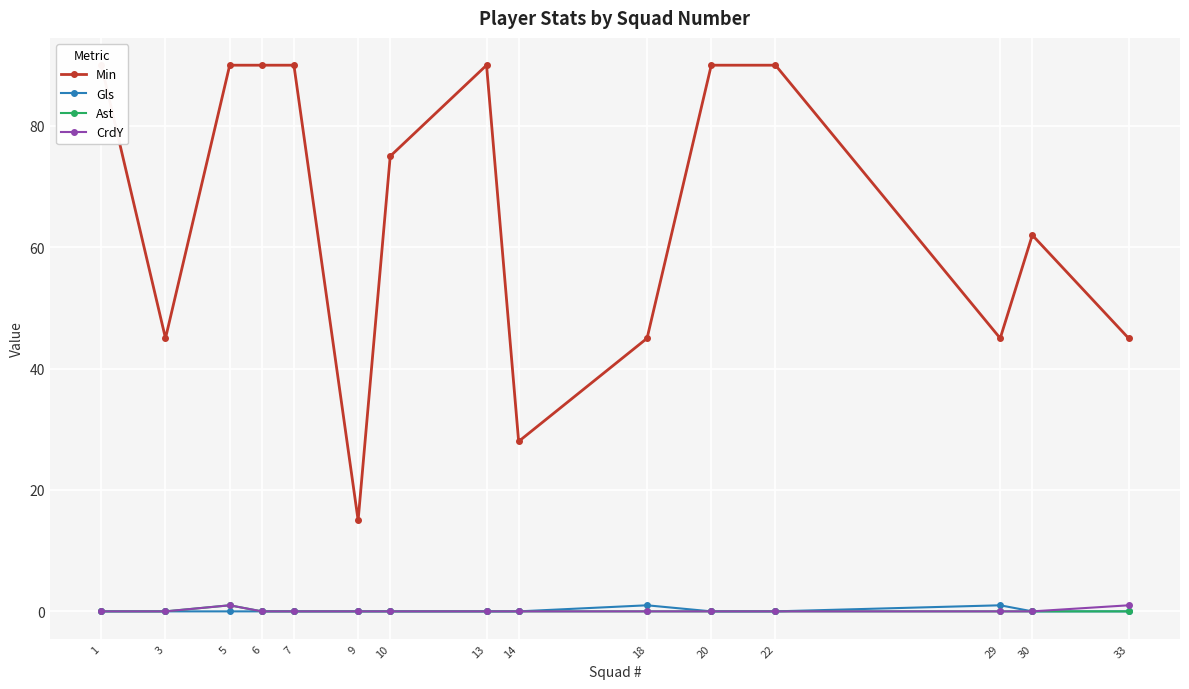

What is the difference between the maximum and minimum values in the Gls series?

1